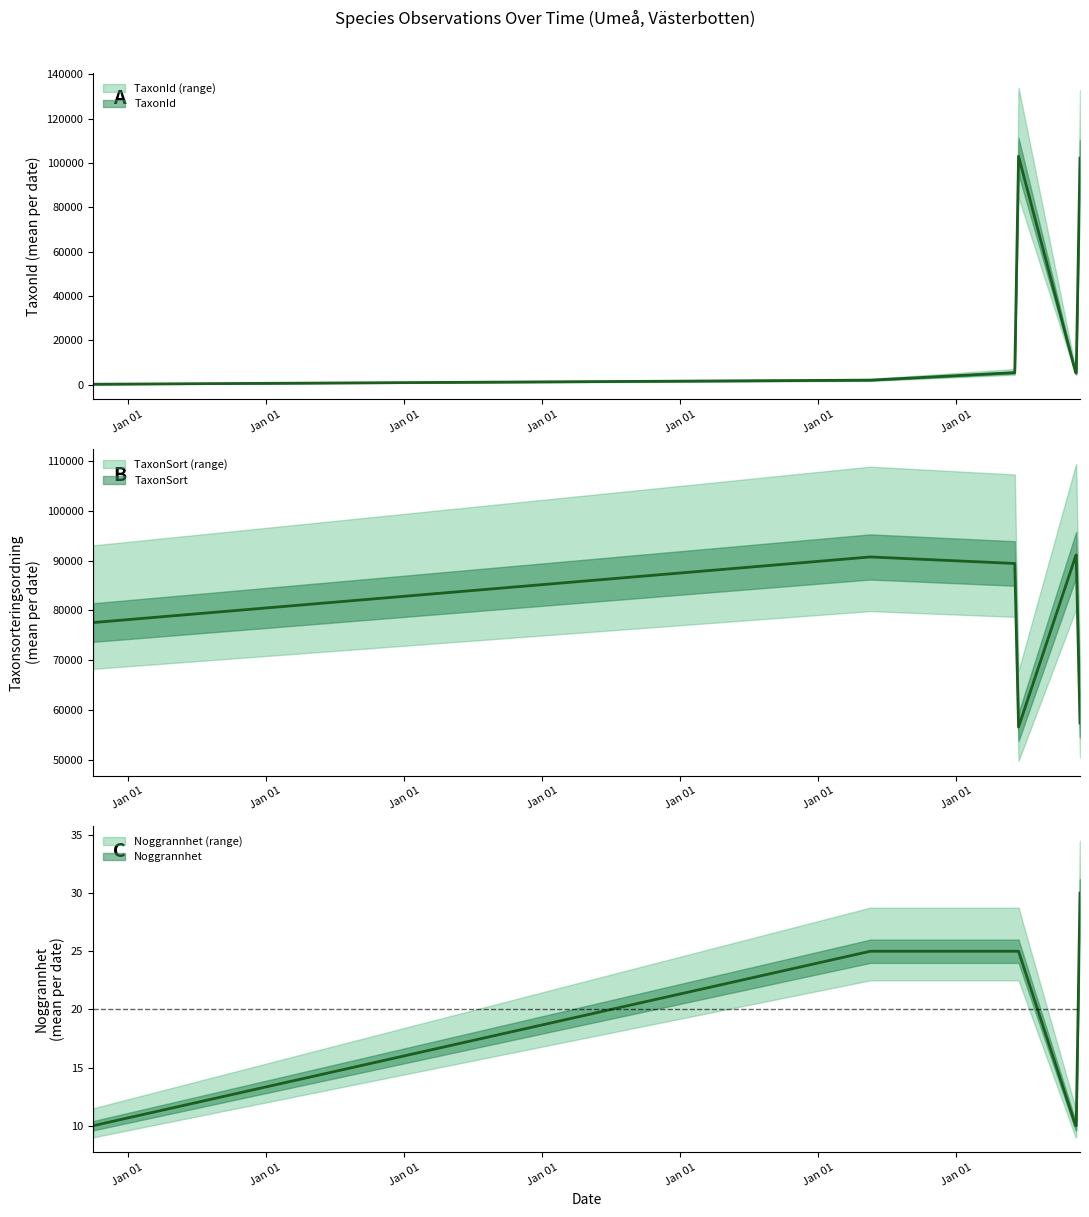

What is the difference between the highest and lowest values at 2020-10-03?

93019